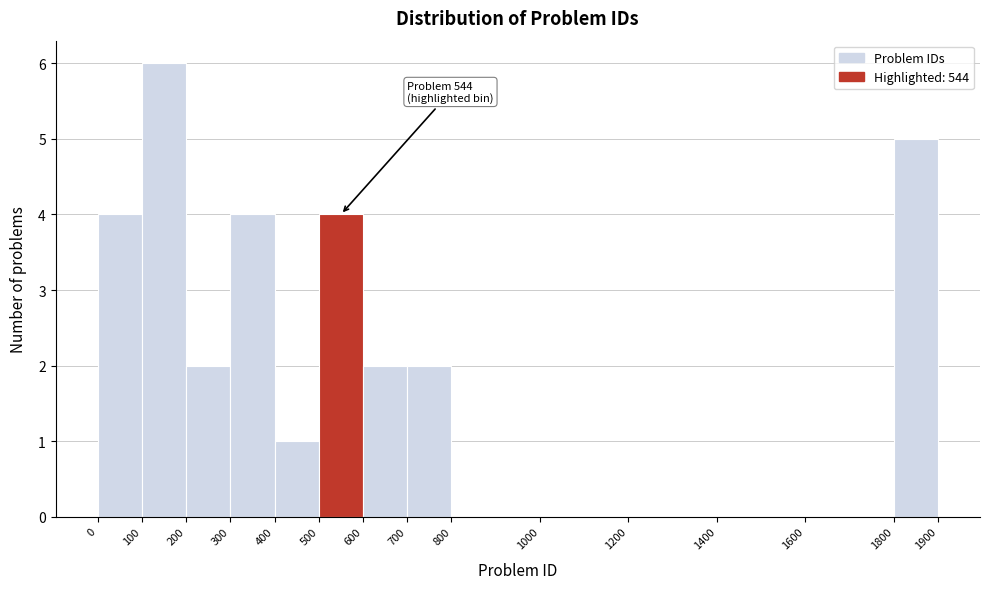

Over which range of the x-axis is the bar tallest?

100 to 200